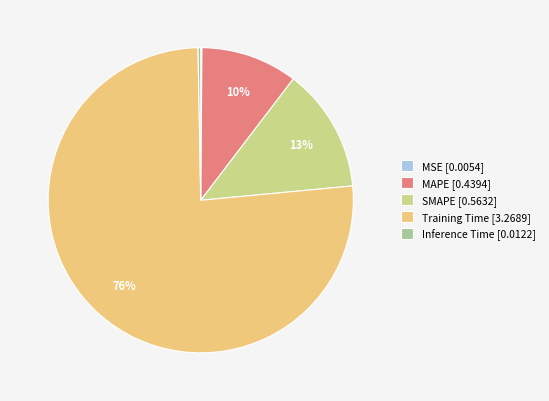

Is there a majority slice in this chart?

Yes